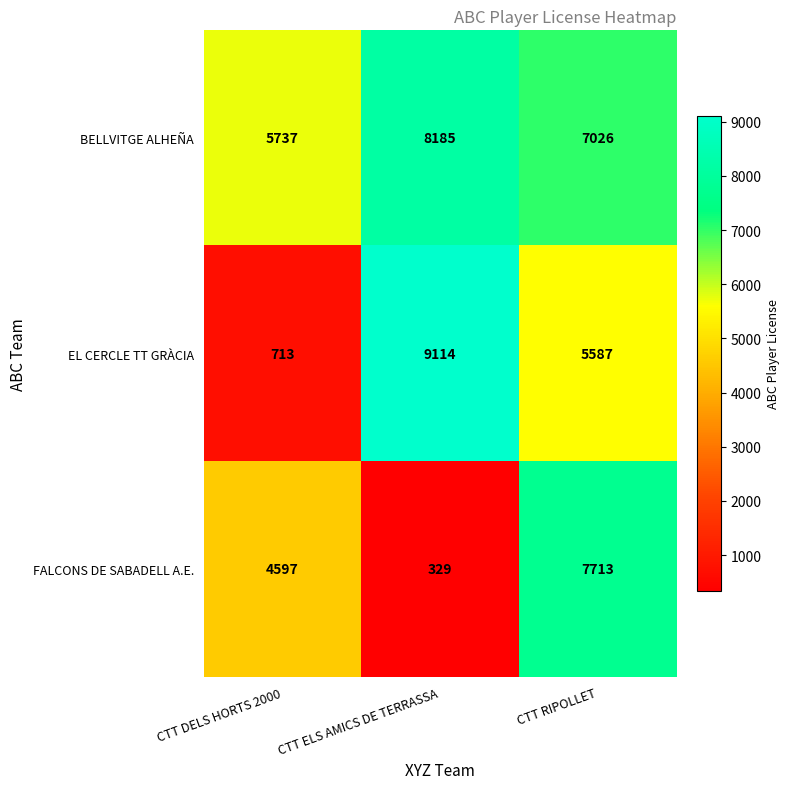

At how many categories does at least one series exceed 3562?

3